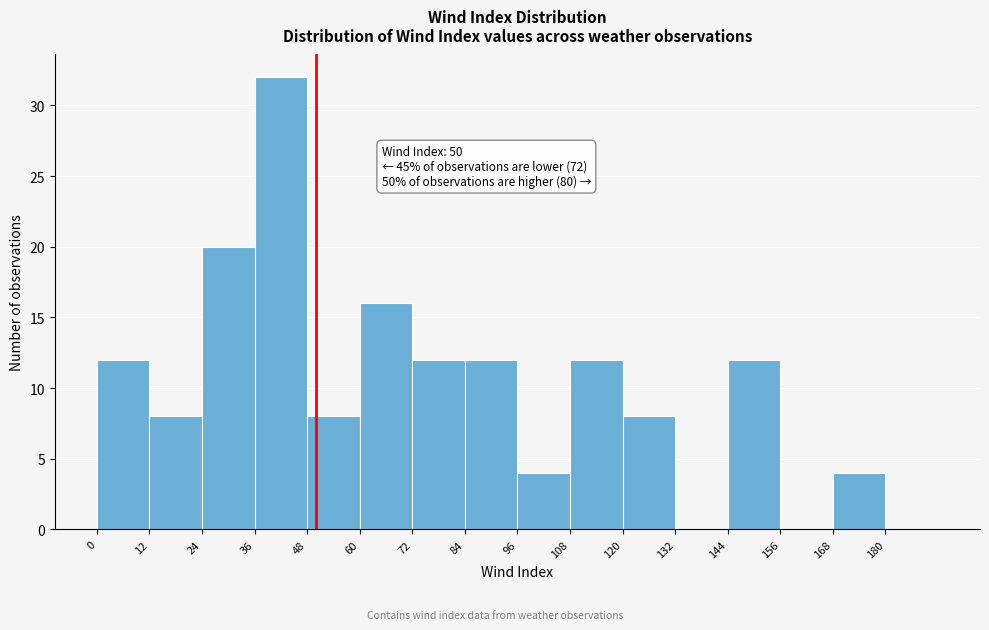

Which range on the x-axis has the tallest bar?

36 to 48